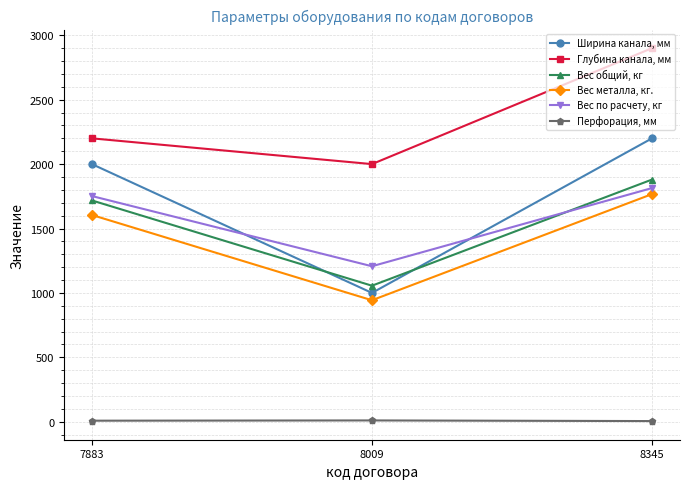

What is the difference between the maximum and minimum values in the Глубина канала, мм series?

900